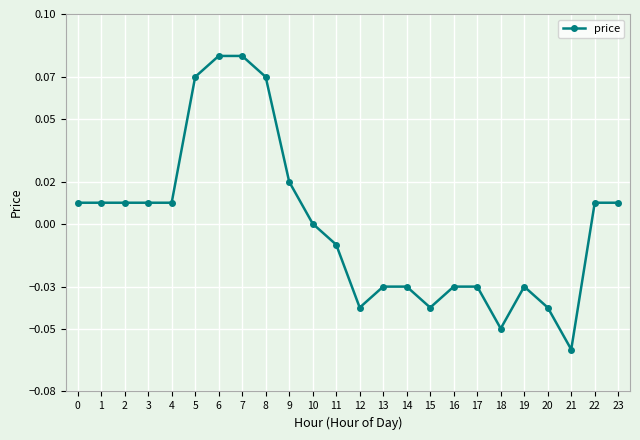

Which label corresponds to the smallest value in the chart?

21